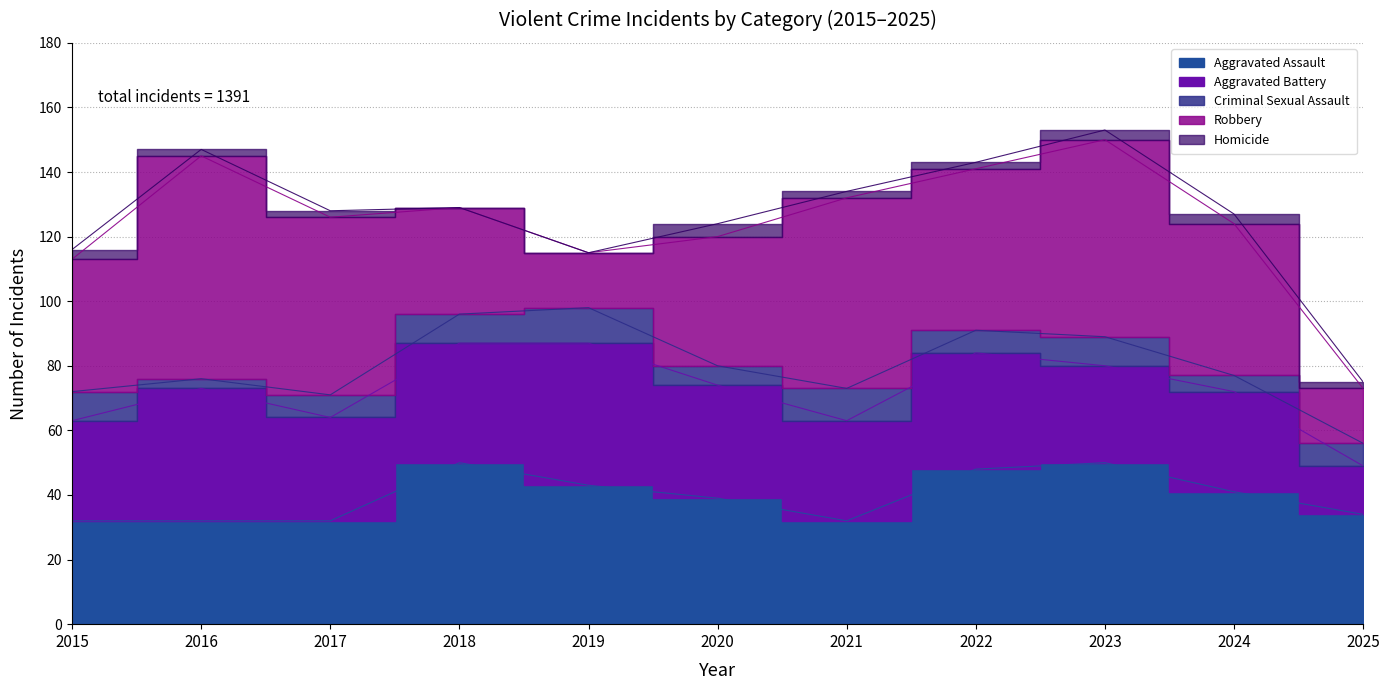

Which series has the largest range (max minus min)?

Robbery